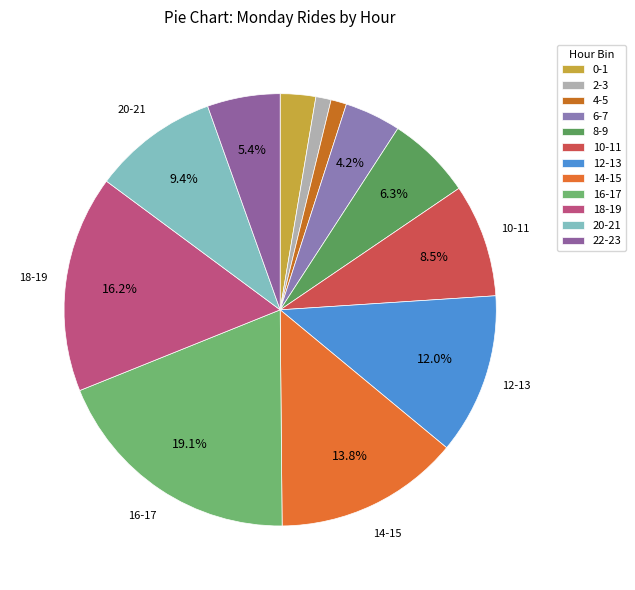

Is 2-3 the majority of the pie?

No